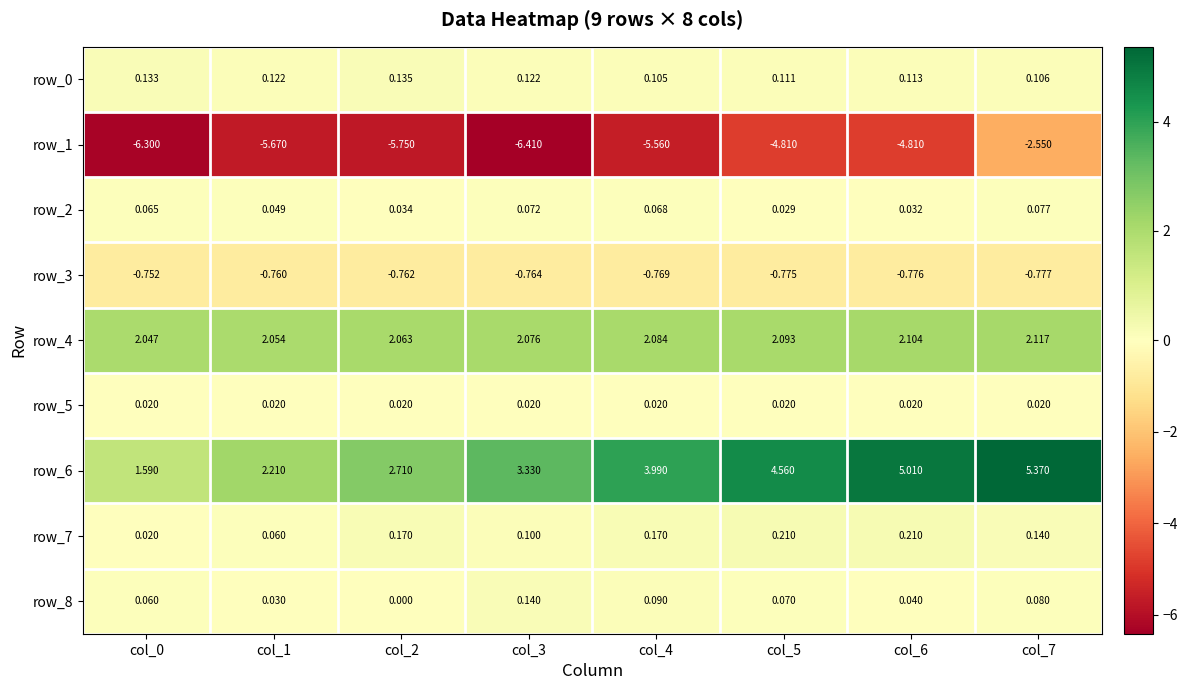

Which series changed the most between col_2 and col_3?

row_1